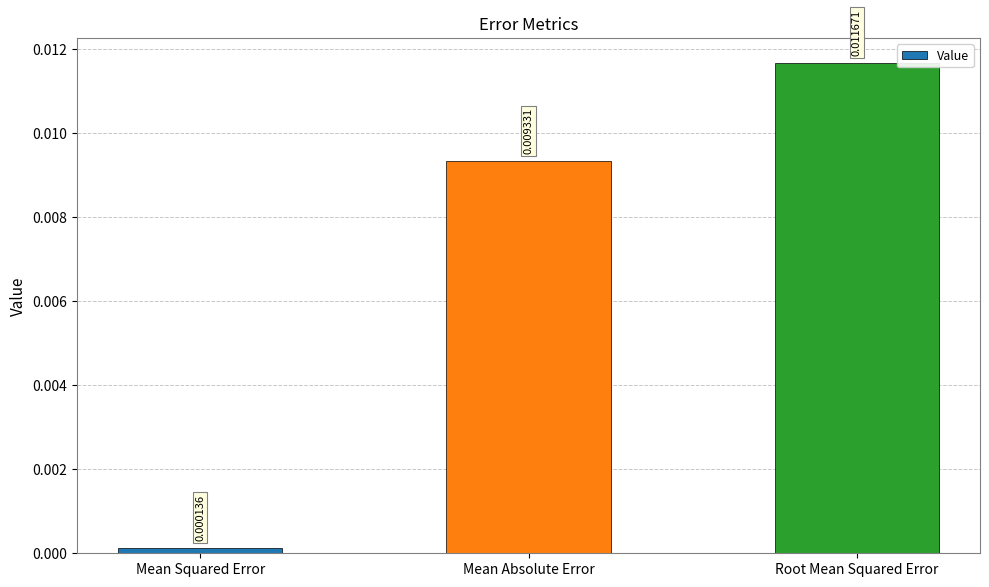

At which category does the chart reach its peak across all series?

Root Mean Squared Error